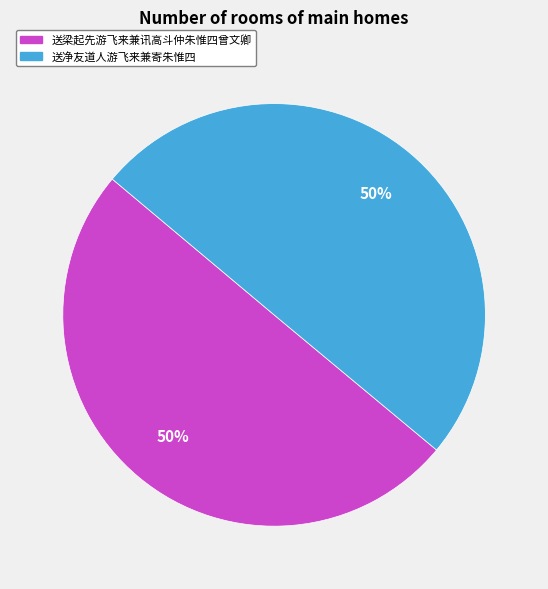

How many segments does this pie chart have?

2